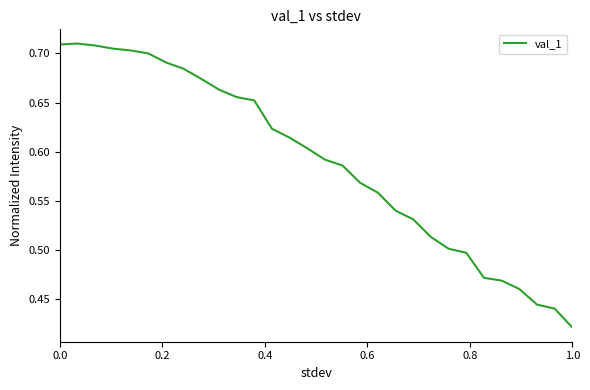

What is the difference between the maximum and minimum values?

0.3